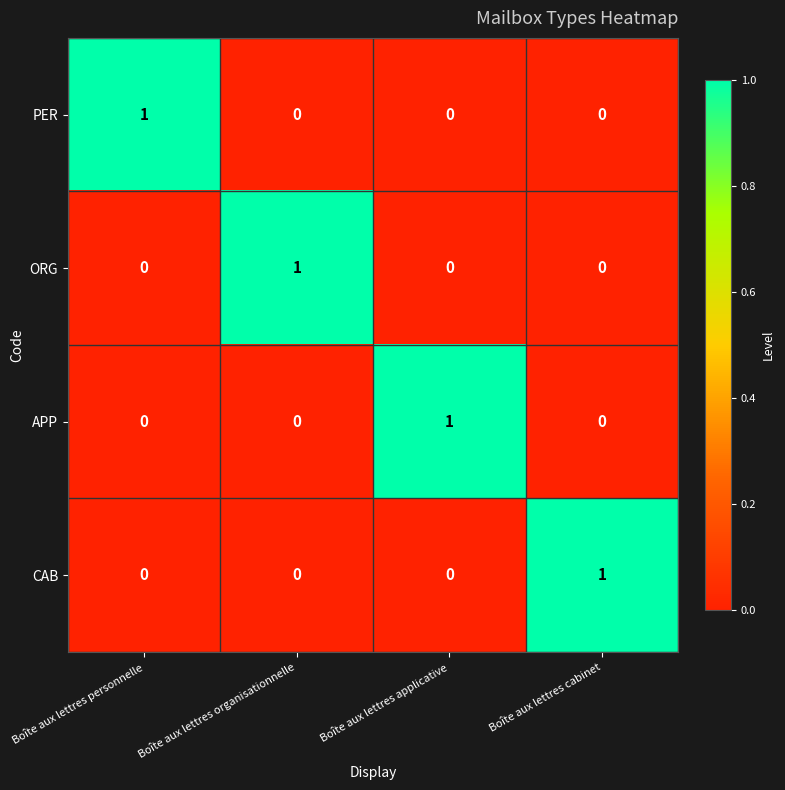

The ORG series shows 1 at Boîte aux lettres organisationnelle. True or false?

True